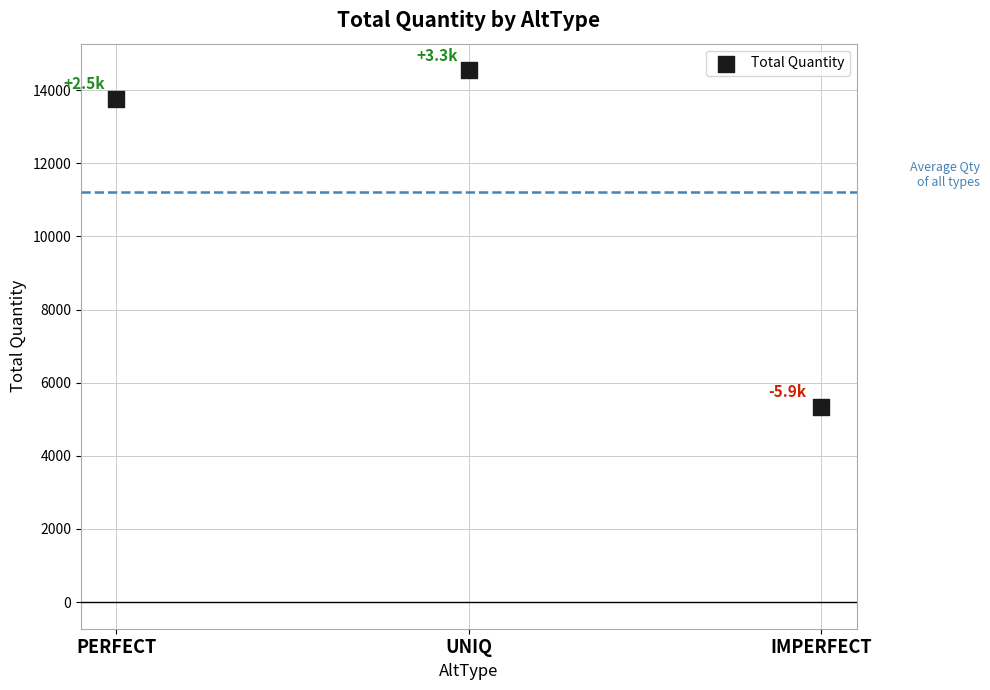

What is the average Y value?

11214